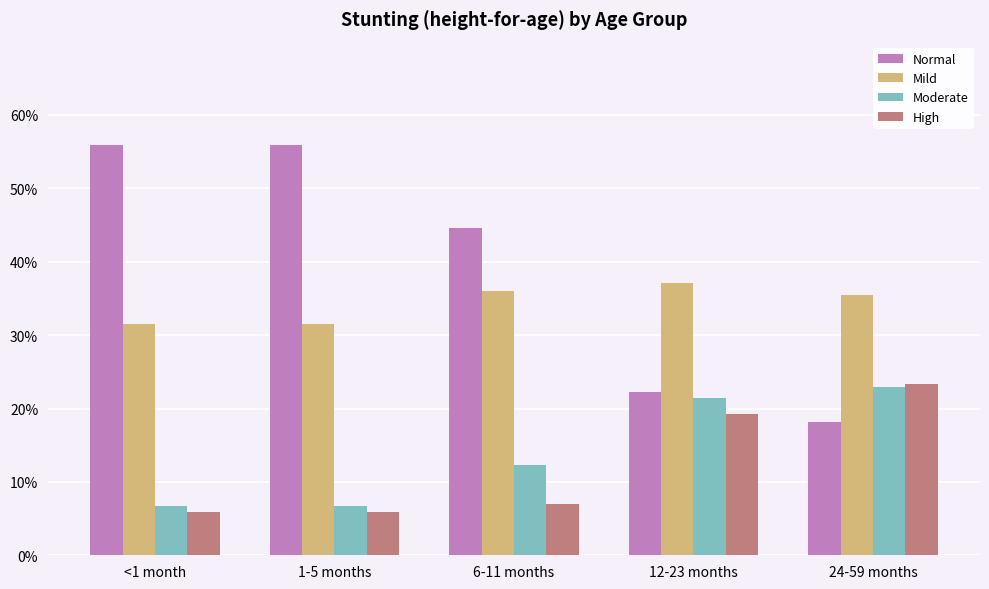

What is the label of the 4th bar from the left?

12-23 months